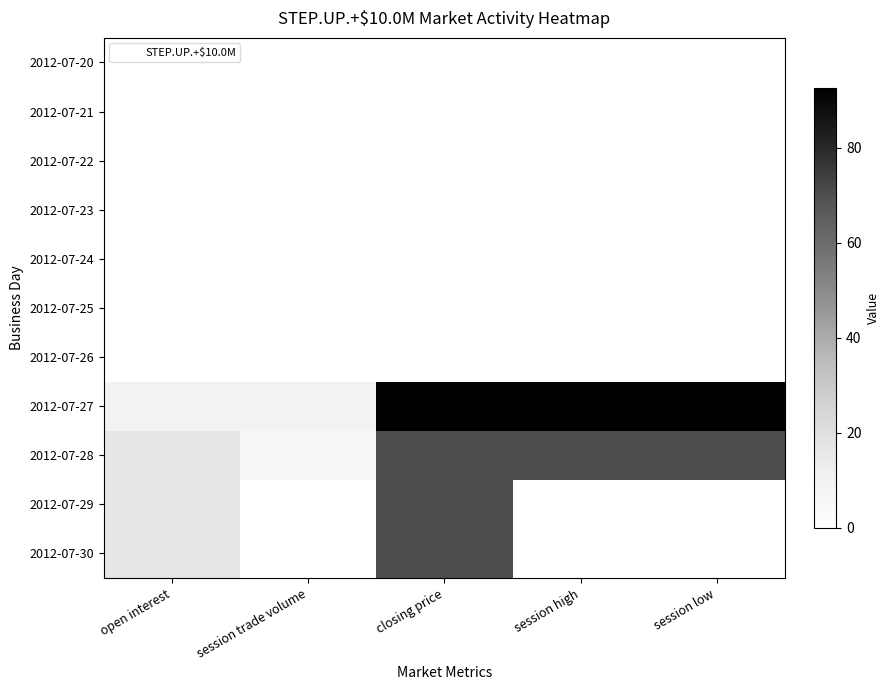

What is the spread (max minus min) of values at session low?

92.5